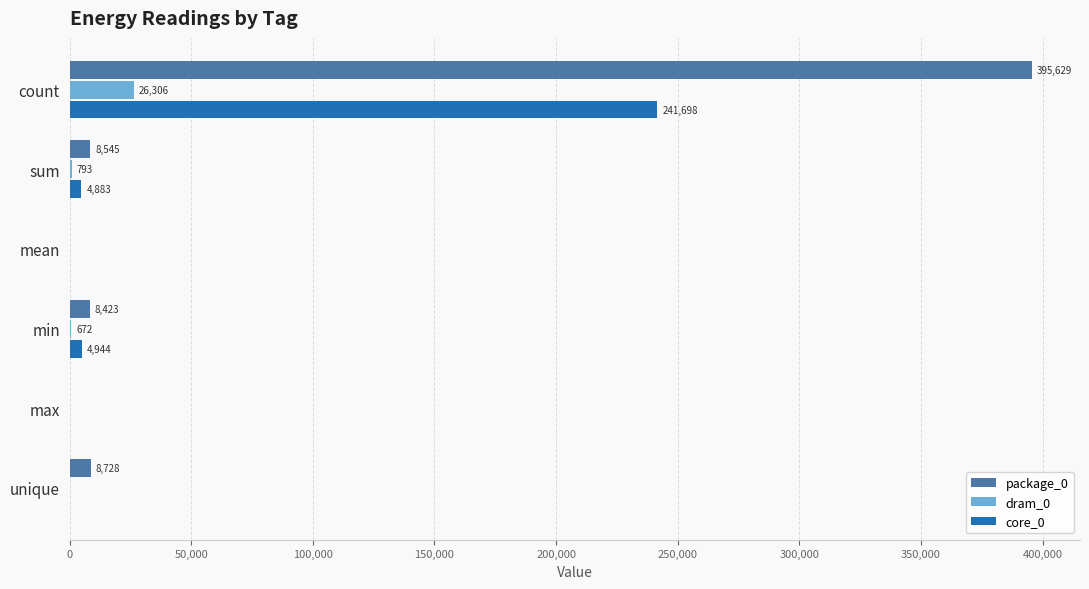

What is the sum of all dram_0 values?

27771